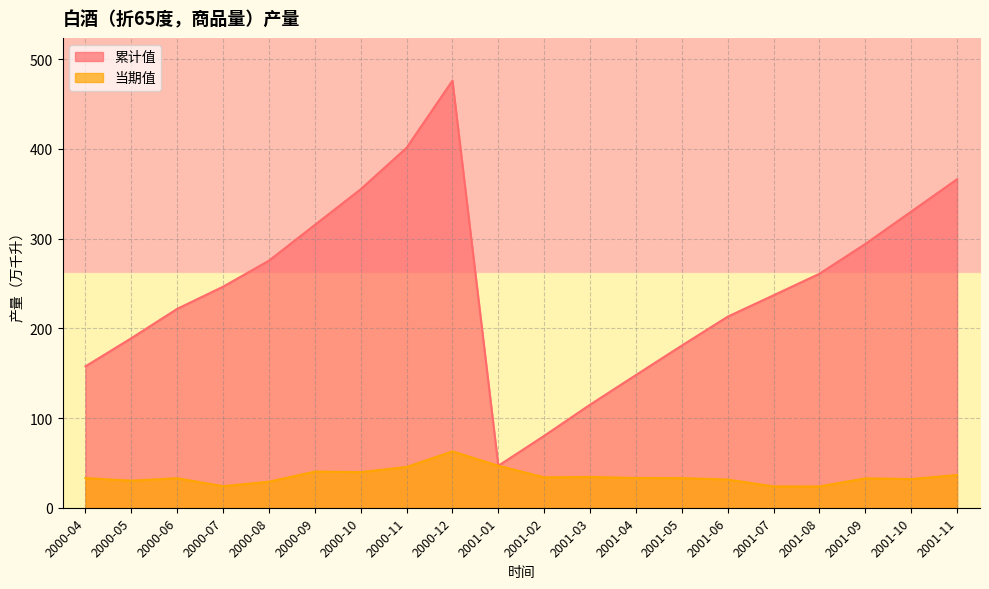

True or false: 累计值 and 当期值 cross at least once.

False